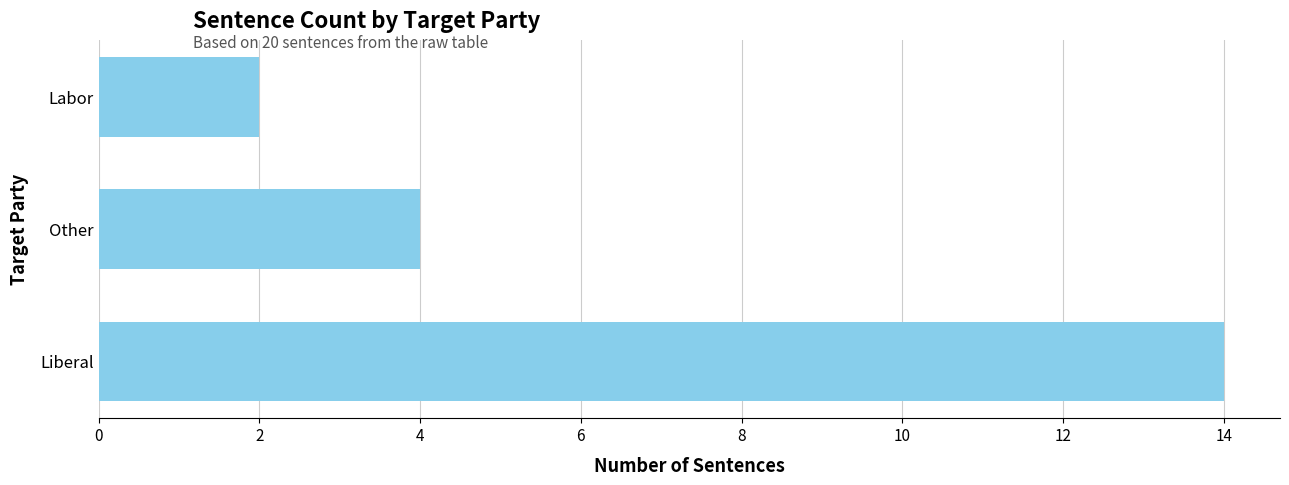

How many data points are less than 4?

1